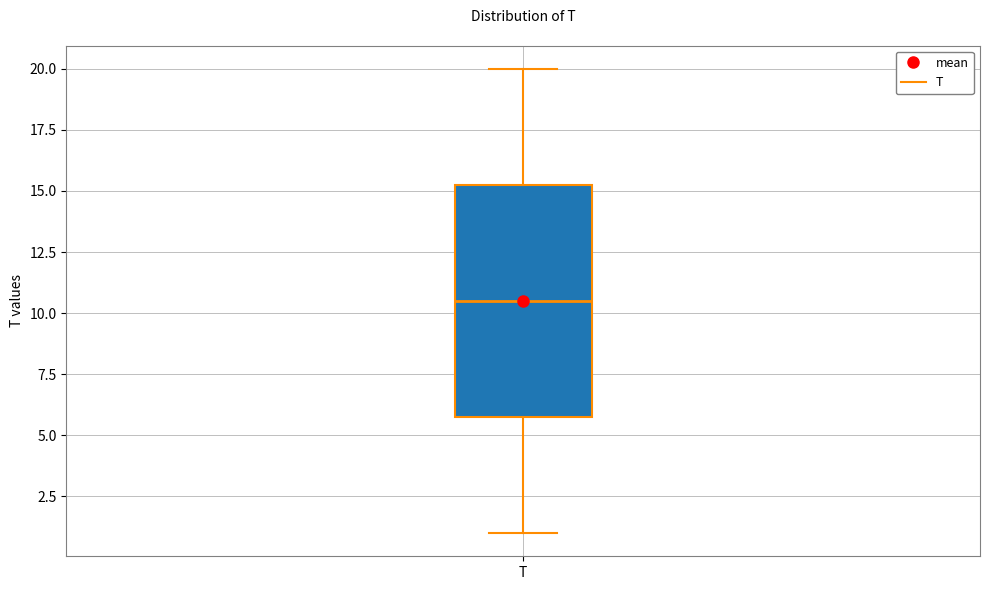

Where is the lower edge of the box for T on the y-axis? The values are not printed on the chart, so give them approximately, as read against the axis.

6.0